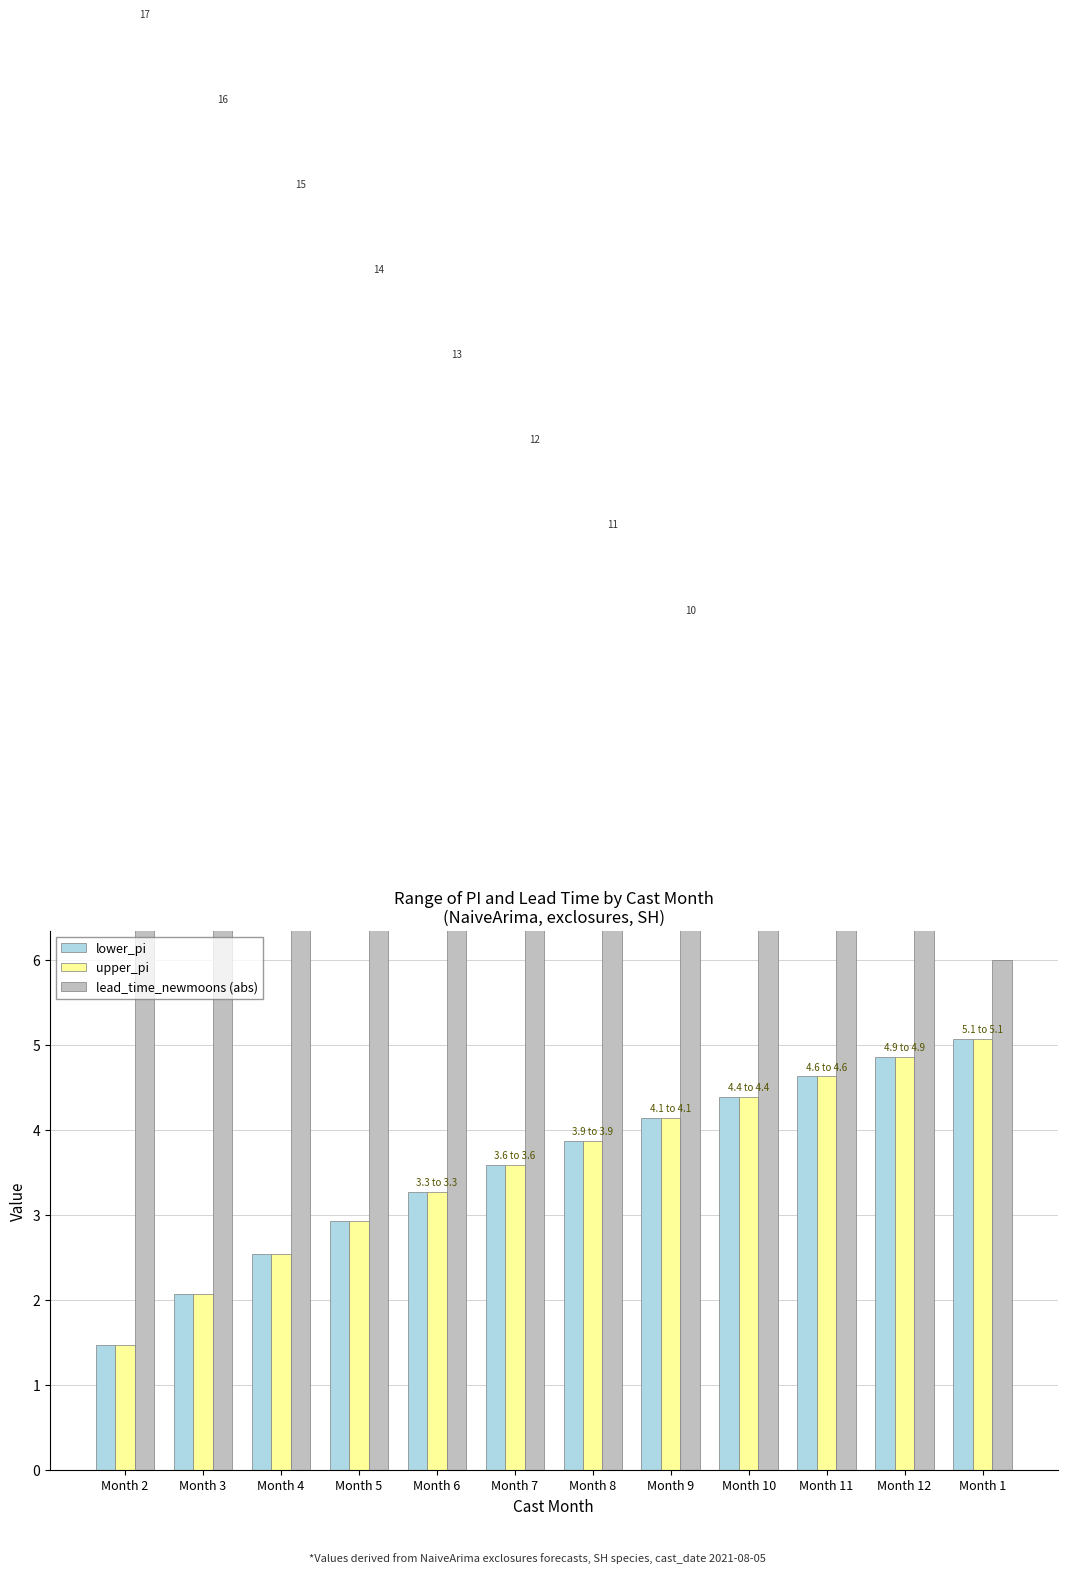

What is the value of the lower_pi bar at the 4th from the left?

2.9